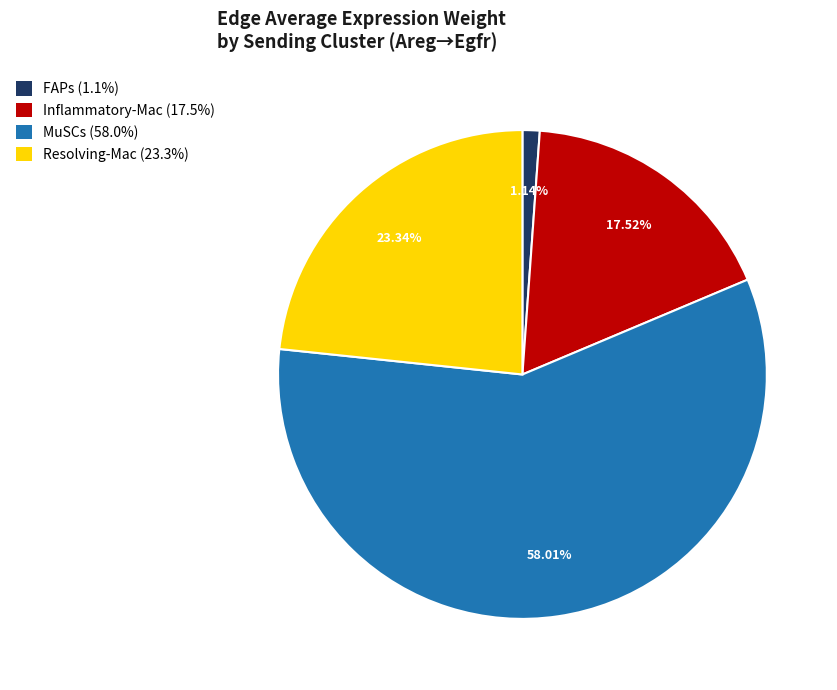

What is the ratio of the value at Inflammatory-Mac (17.5%) to the value at Resolving-Mac (23.3%)?

0.8